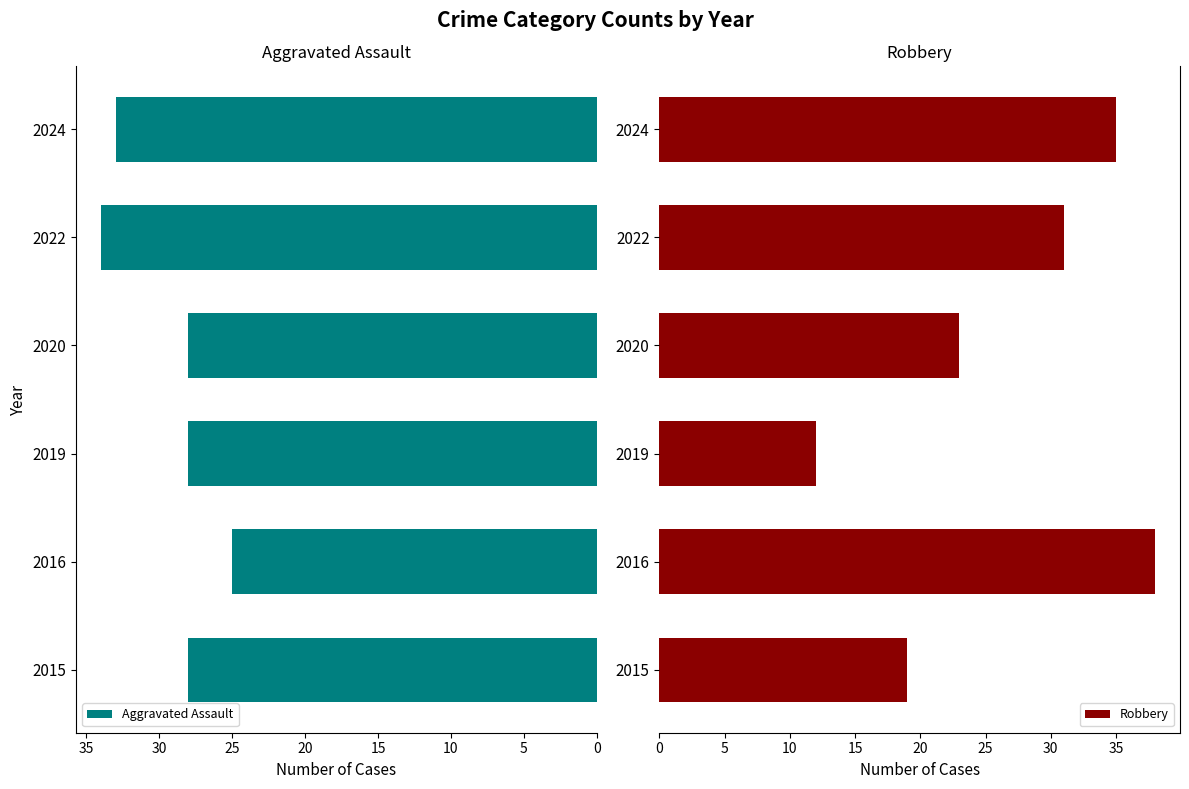

Rank the series by their average value, from lowest to highest.

Robbery, Aggravated Assault